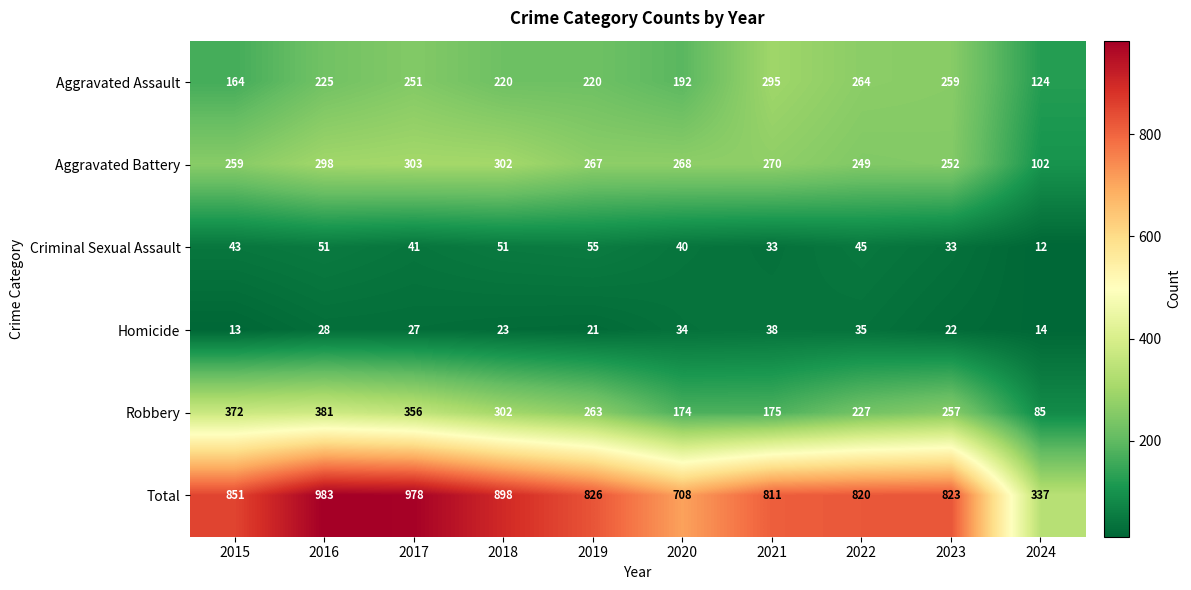

Which series has the largest range (max minus min)?

Total